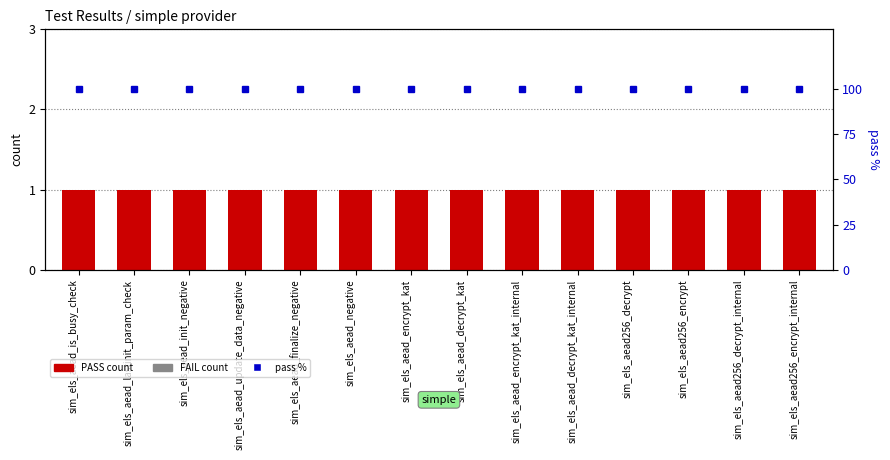

Between sim_els_aead_encrypt_kat and sim_els_aead_encrypt_kat_internal, which is larger?

sim_els_aead_encrypt_kat